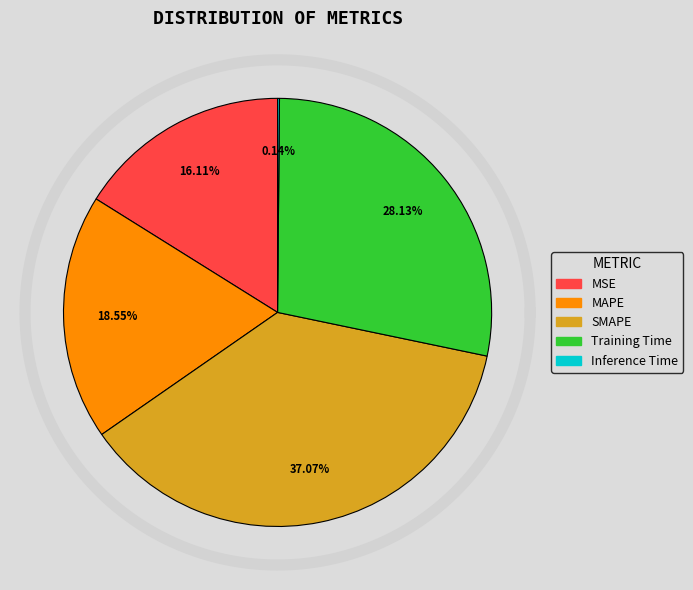

Approximately how many times larger is the value at MSE compared to Training Time?

0.6